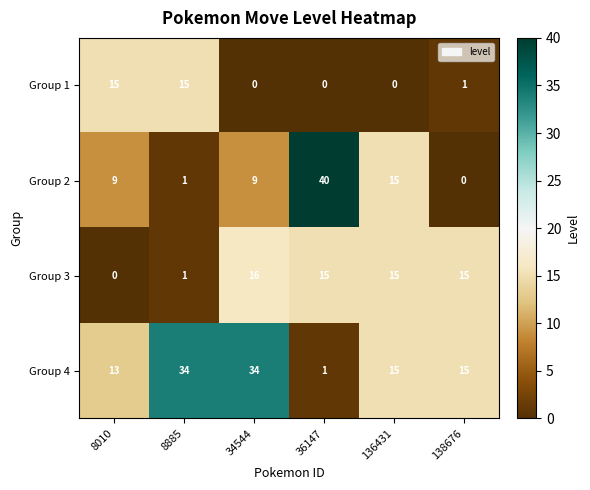

What is the spread (max minus min) of values at 36147?

40